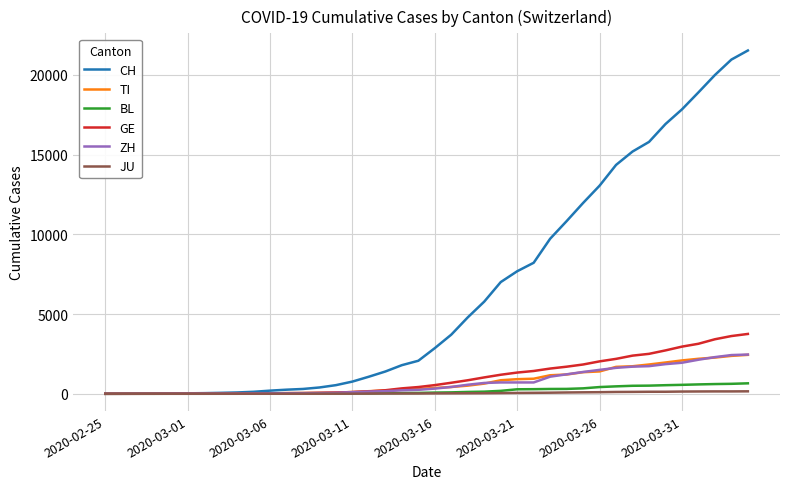

Does the chart have visible grid lines?

Yes